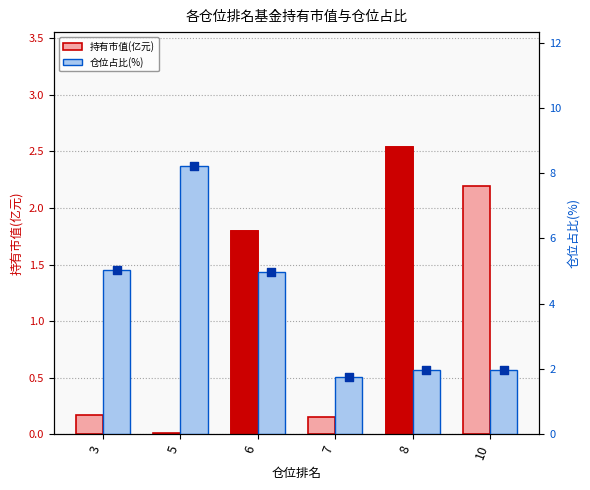

Is the value of 持有市值(亿元) at 5 greater than the value of 仓位占比(%) at 6?

No